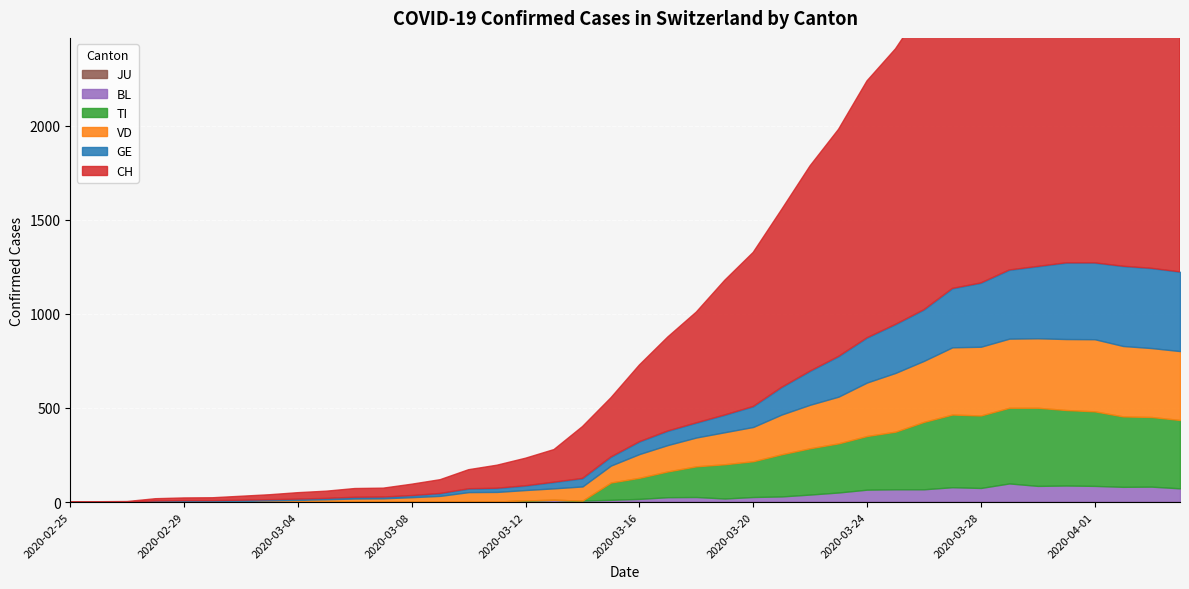

What is the difference between the maximum and minimum values in the CH series?

2348